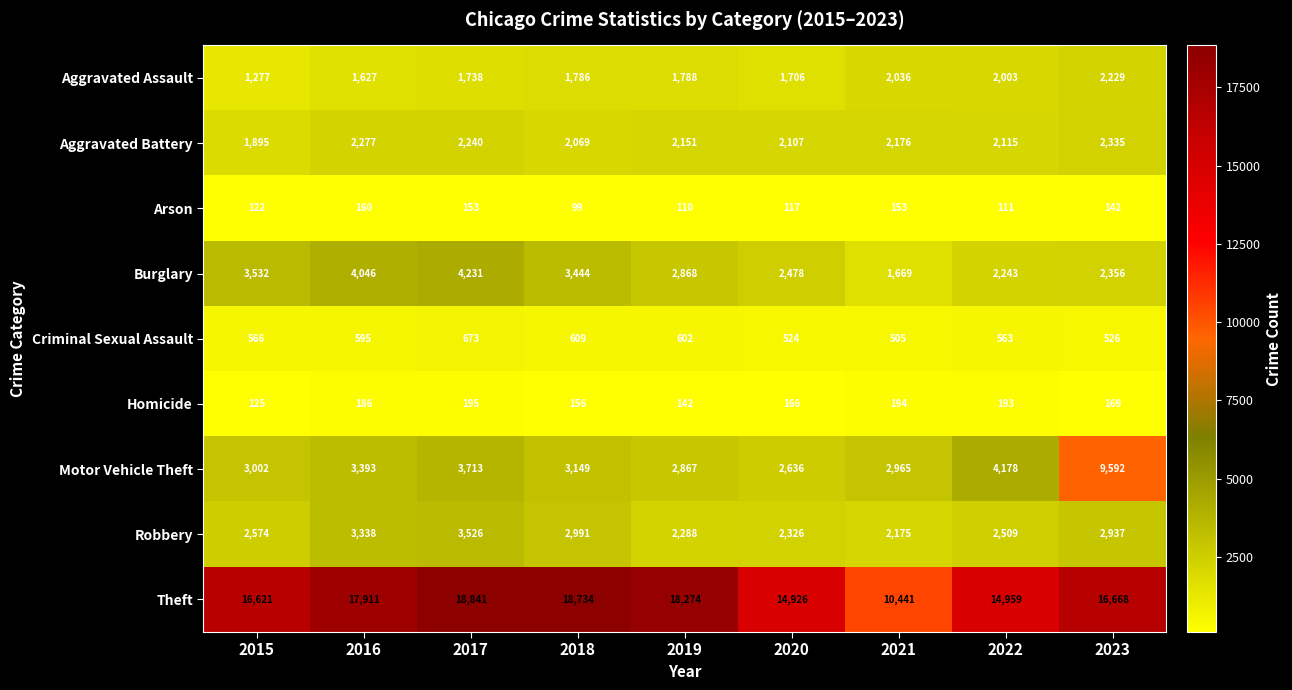

Which series has the largest total across all categories?

Theft